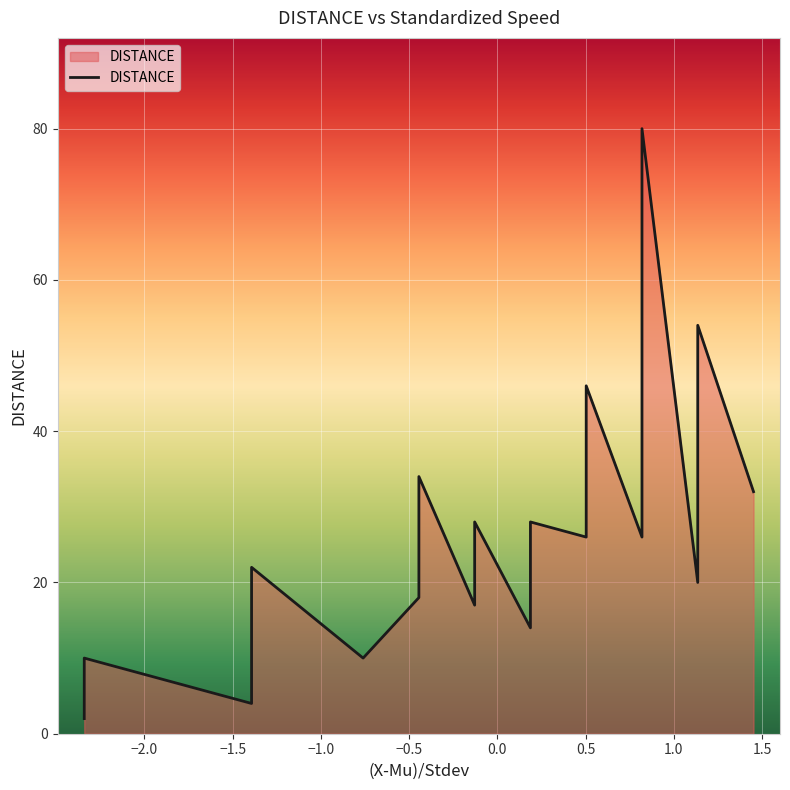

What is the maximum value shown in the chart?

80